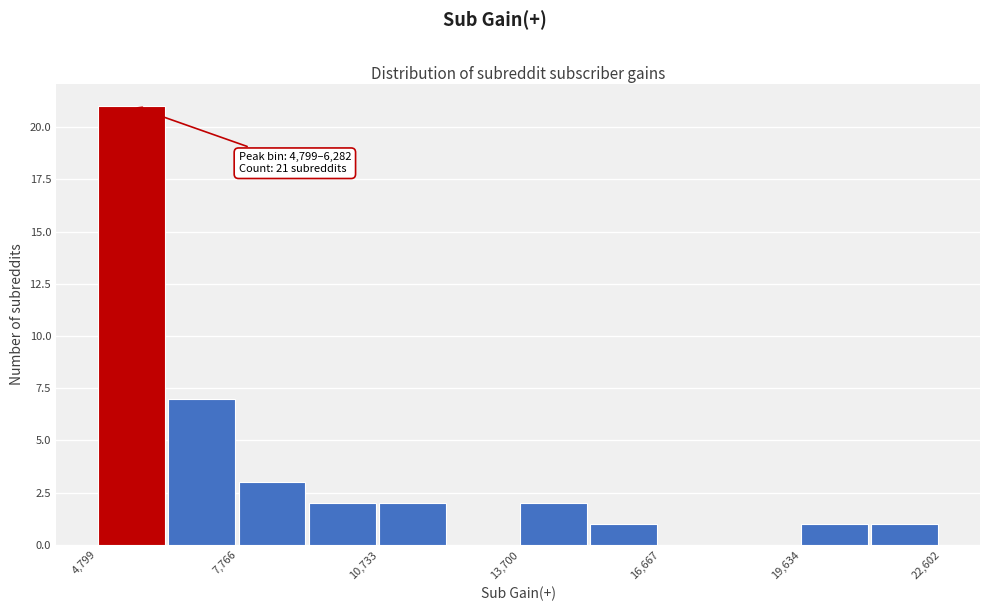

Read against the x-axis, roughly where is the centre of the tallest bar?

5500